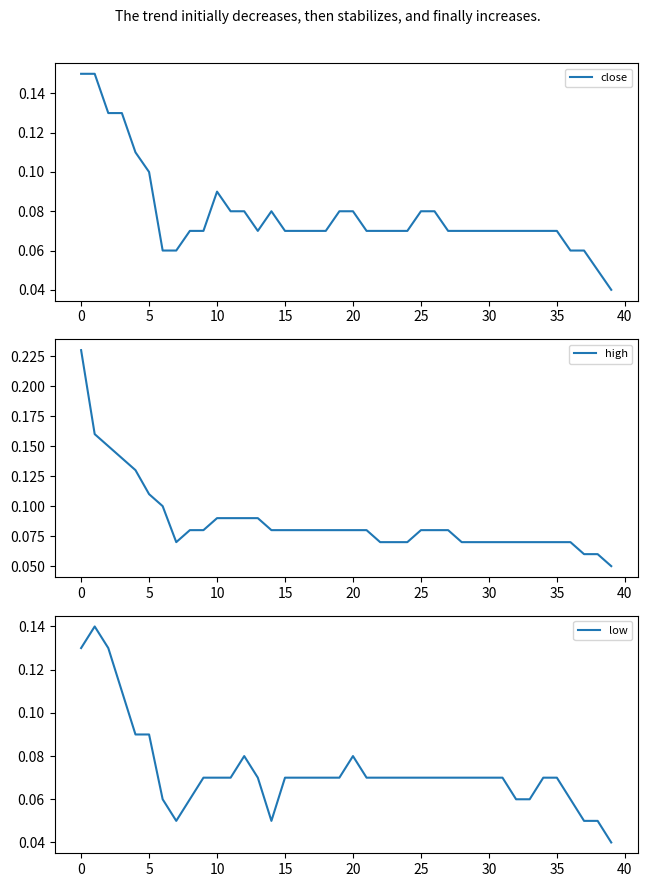

What are all the series names shown in the legend?

close, high, low